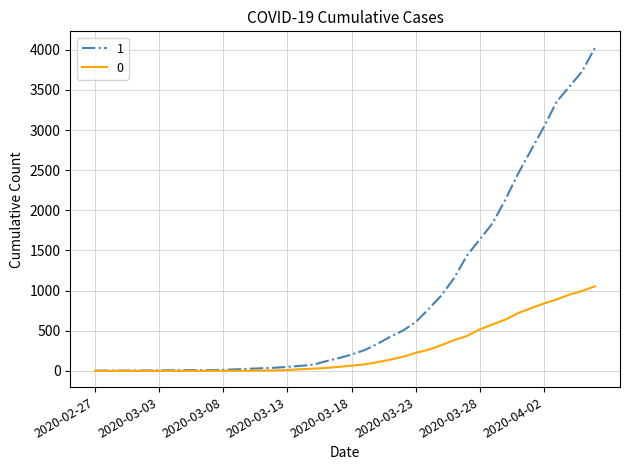

Rank the series by their maximum value, from highest to lowest.

1, 0